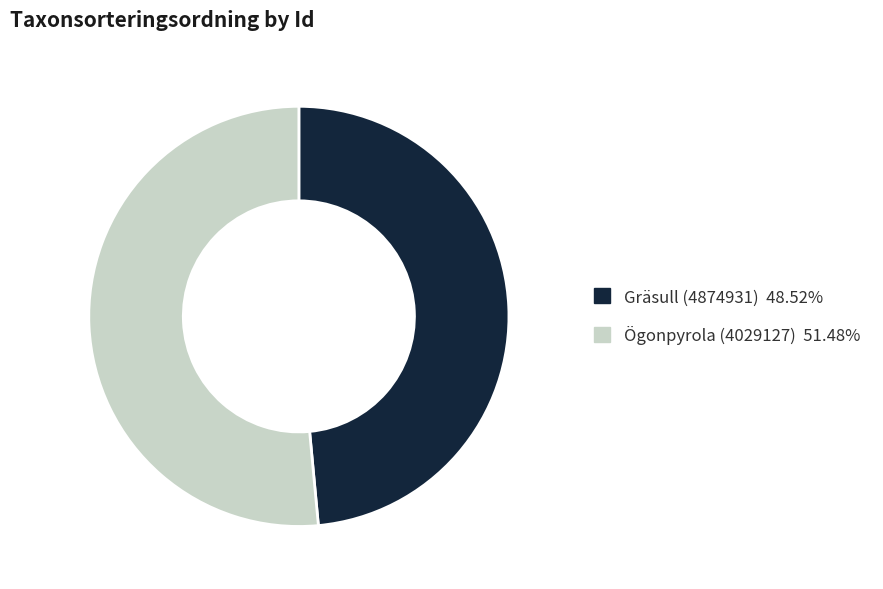

Which has a higher value, Ögonpyrola (4029127) or Gräsull (4874931)?

Ögonpyrola (4029127)